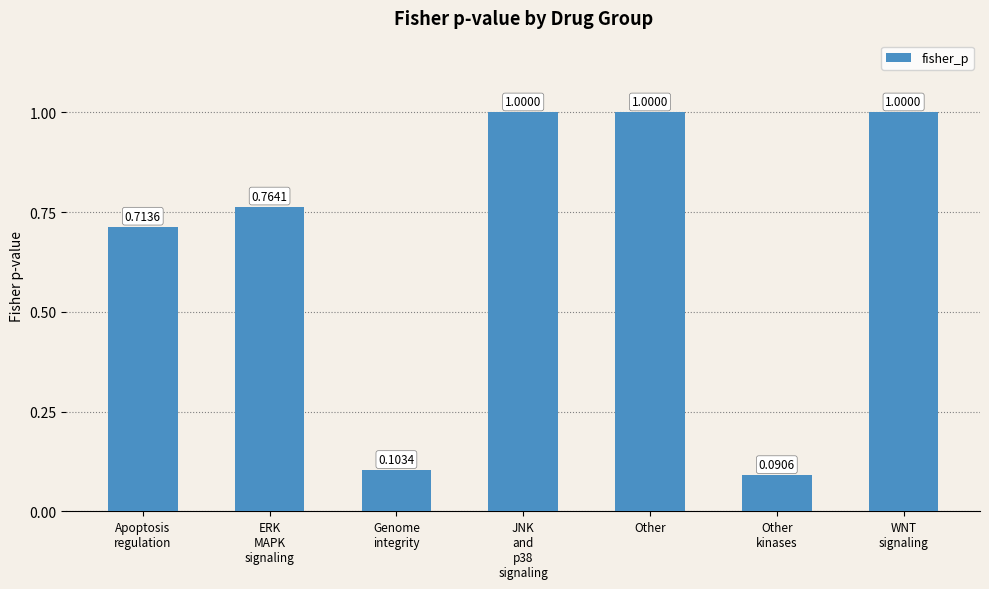

What is the difference between the second highest and second lowest values?

0.9